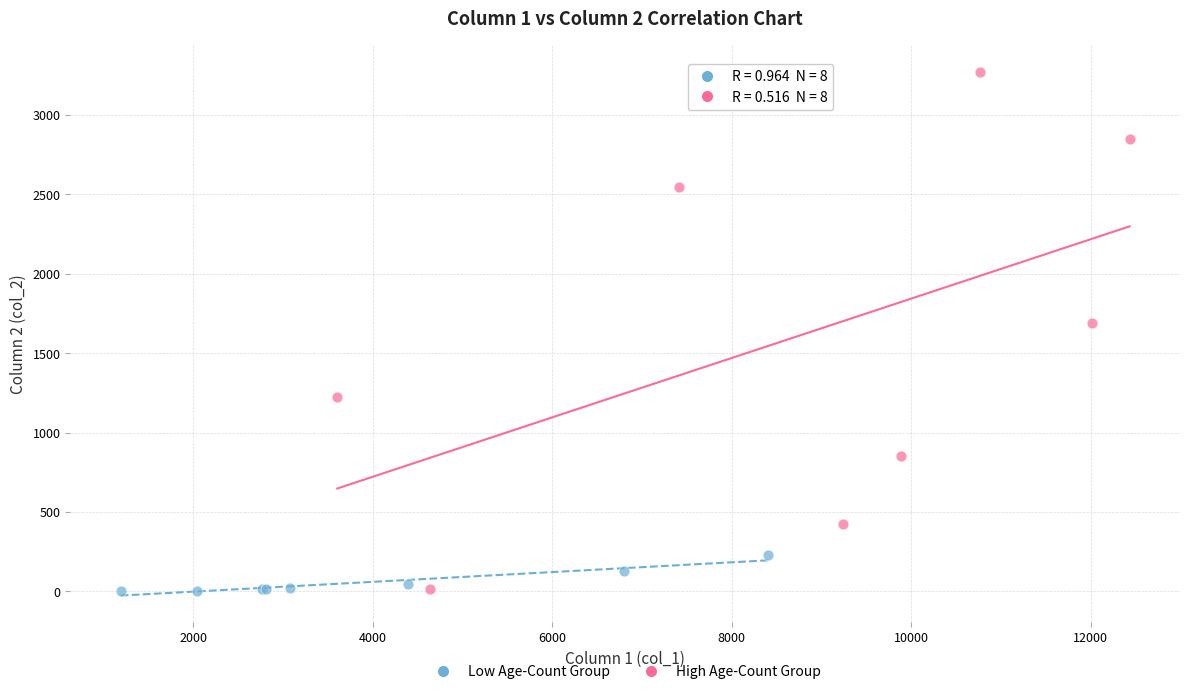

Which series reaches the maximum Y coordinate?

High Age-Count Group